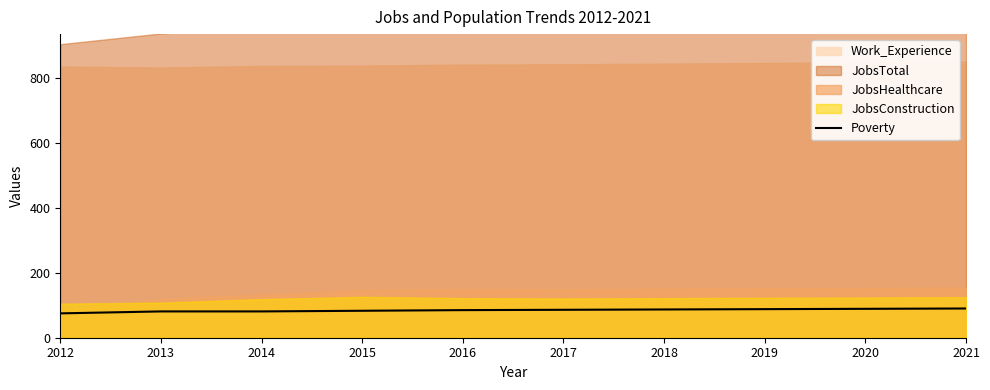

What is the smallest value displayed?

75